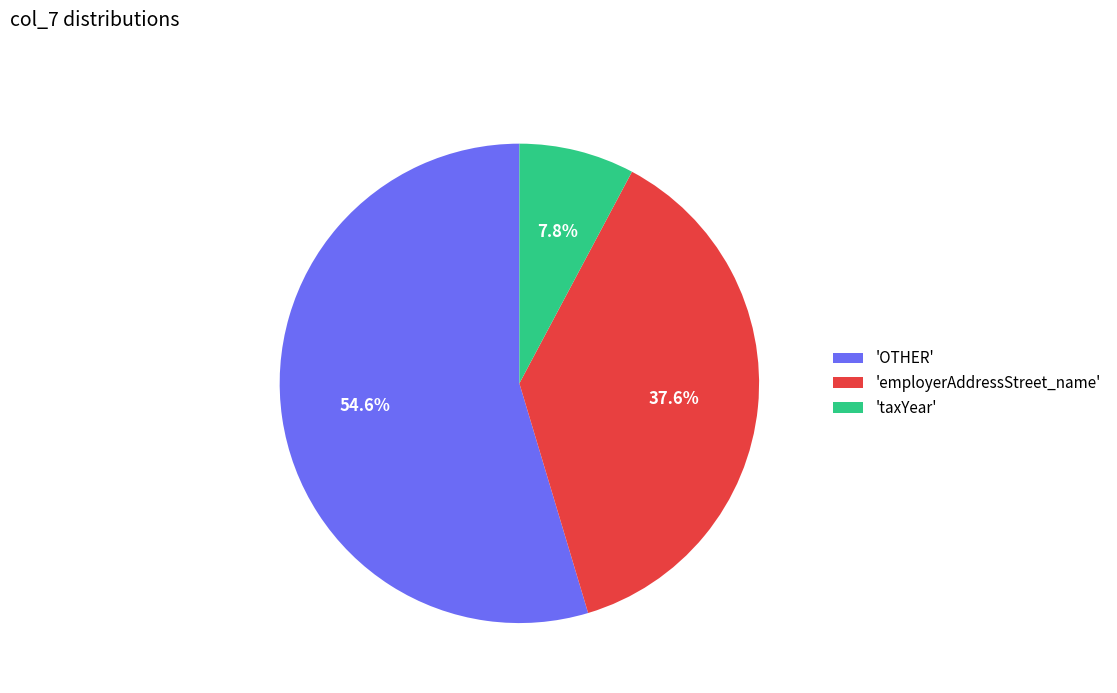

What is the ratio of the value at 'employerAddressStreet_name' to the value at 'taxYear'?

4.8